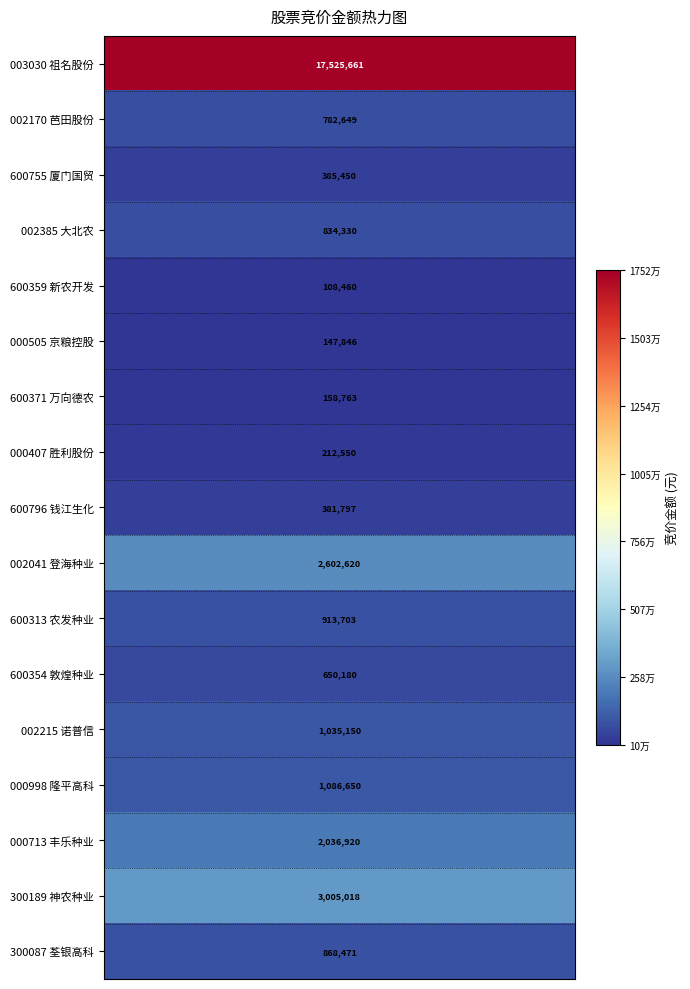

At which label is the value closest to 8817060?

神农种业